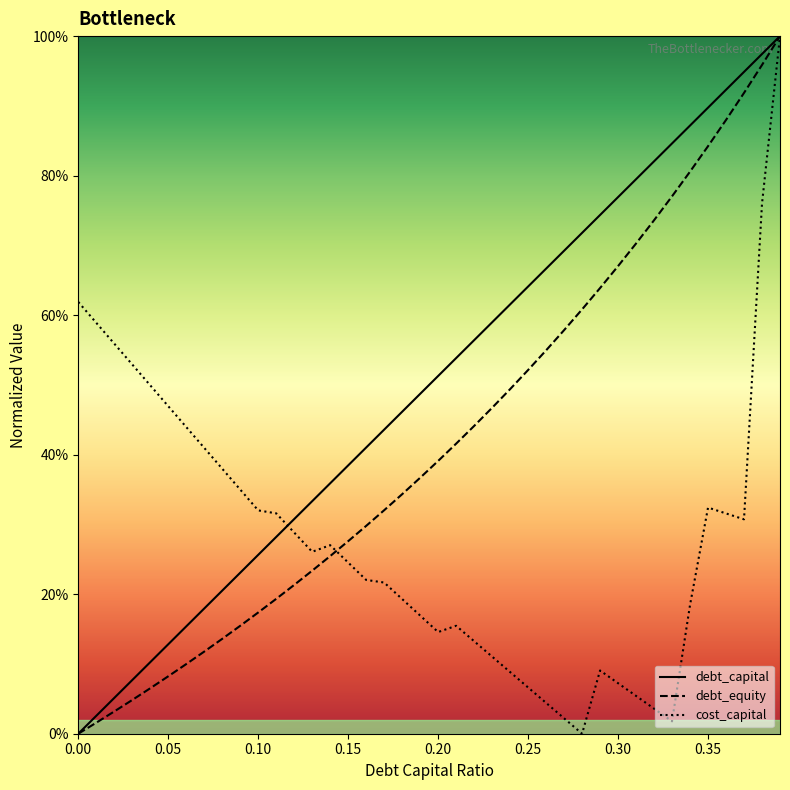

What is the highest value of the debt_capital series?

1.0